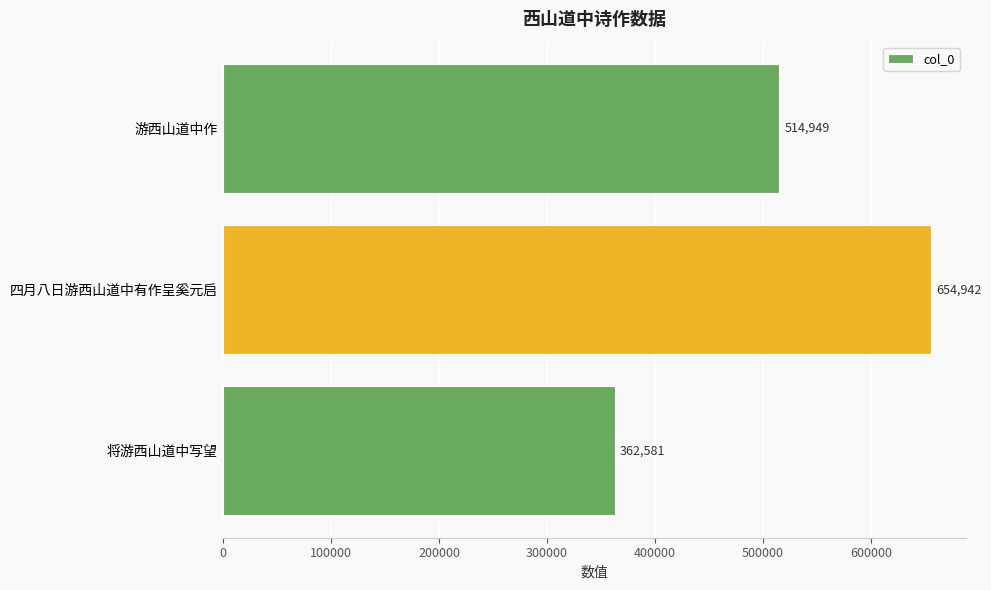

Rank the categories by value from lowest to highest.

将游西山道中写望, 游西山道中作, 四月八日游西山道中有作呈奚元启